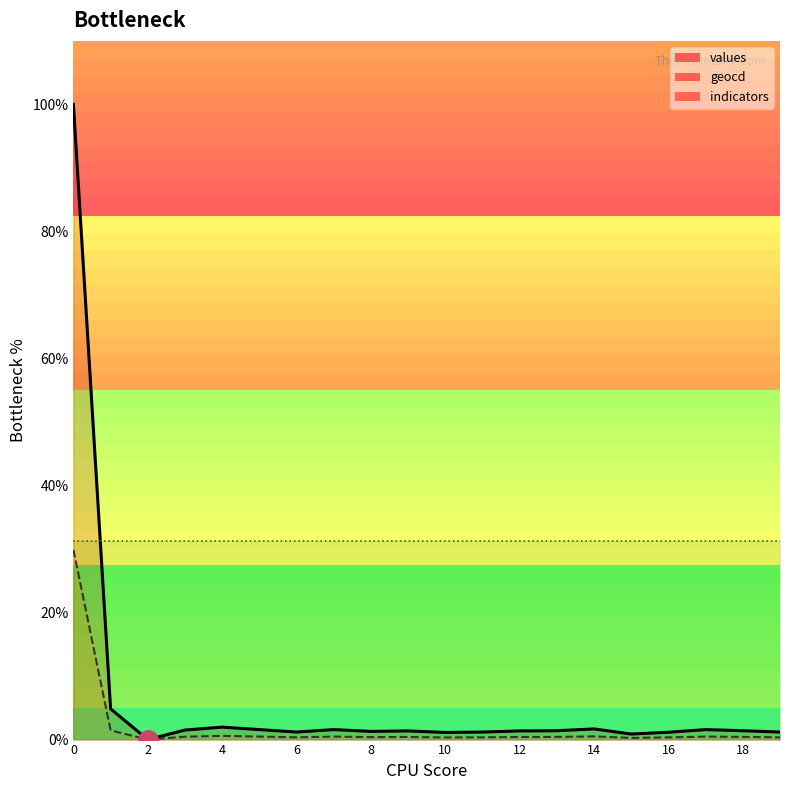

At 6, list the series in order from smallest to largest.

geocd, values